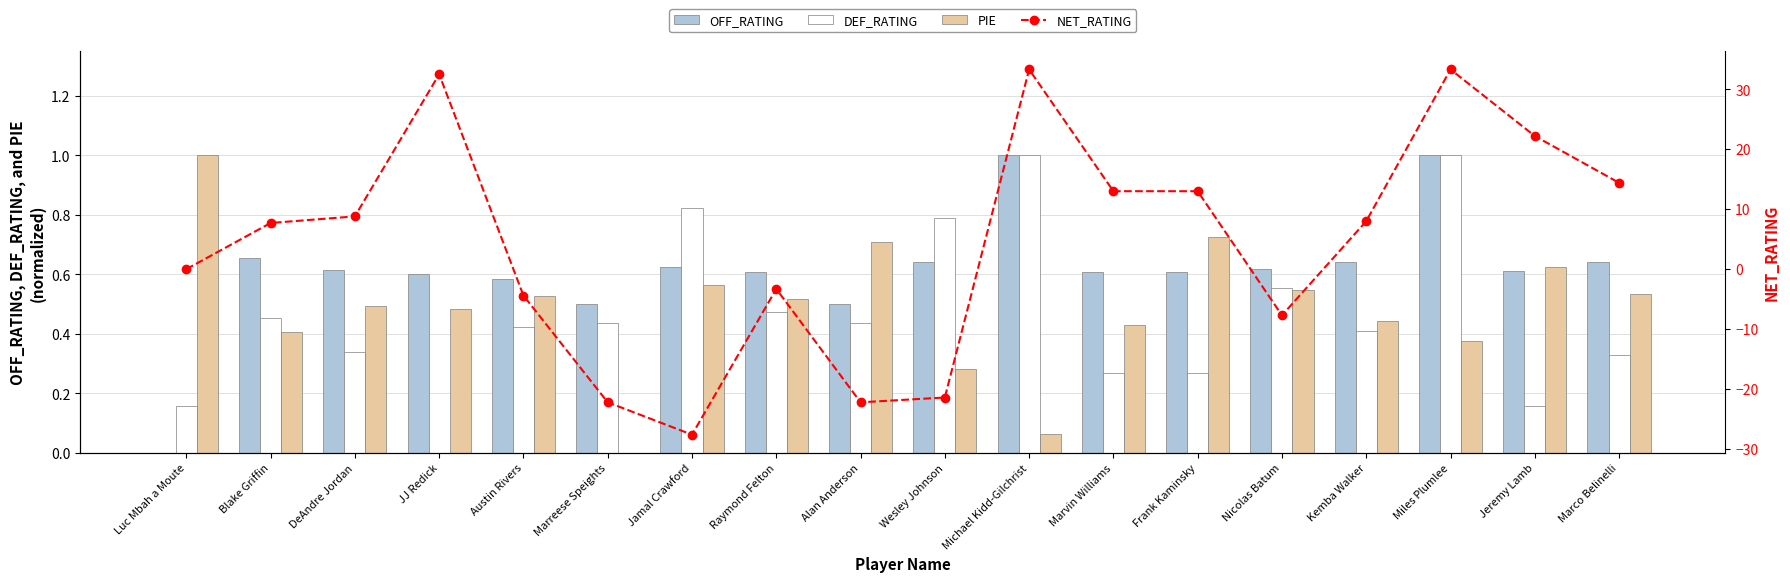

What value does the OFF_RATING series have at Blake Griffin?

0.7